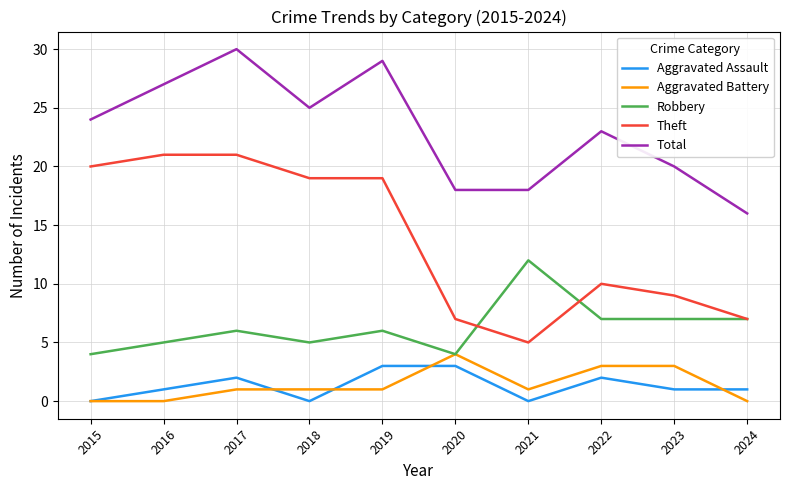

Is it true that Robbery equals 10 at 2017?

False